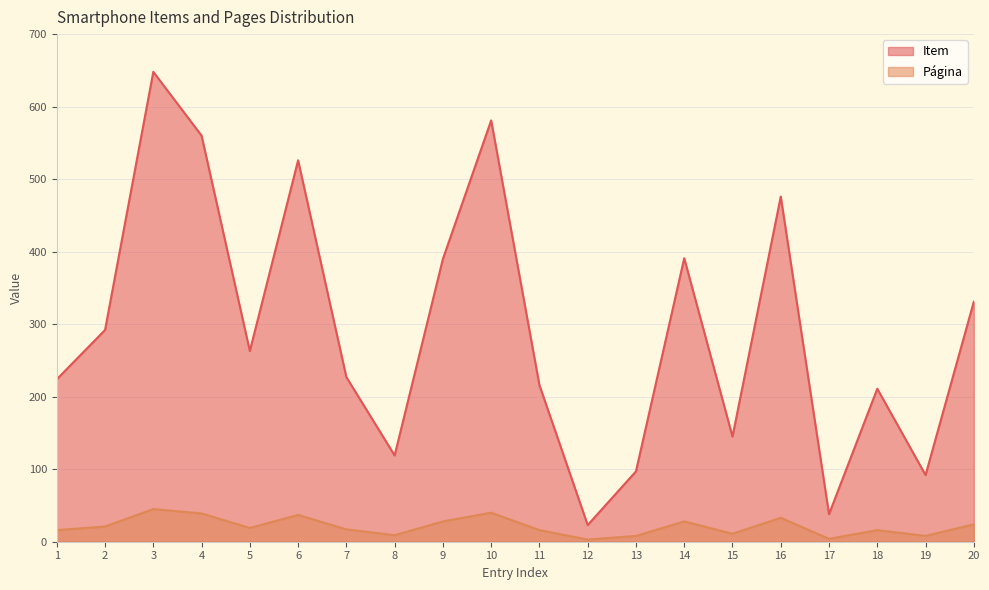

True or false: Item and Página cross at least once.

False